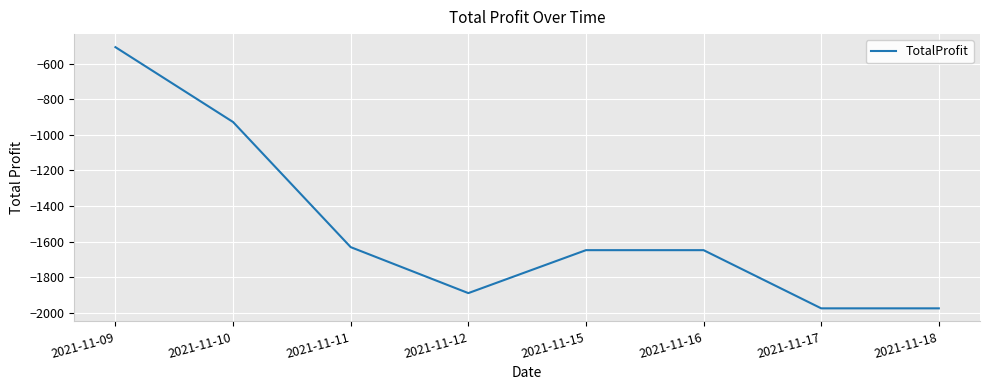

Reading left to right, extract all data points from this chart.

2021-11-09=-508.2	2021-11-10=-928.2	2021-11-11=-1630.2	2021-11-12=-1888.2	2021-11-15=-1647.2	2021-11-16=-1647.2	2021-11-17=-1973.7	2021-11-18=-1973.7